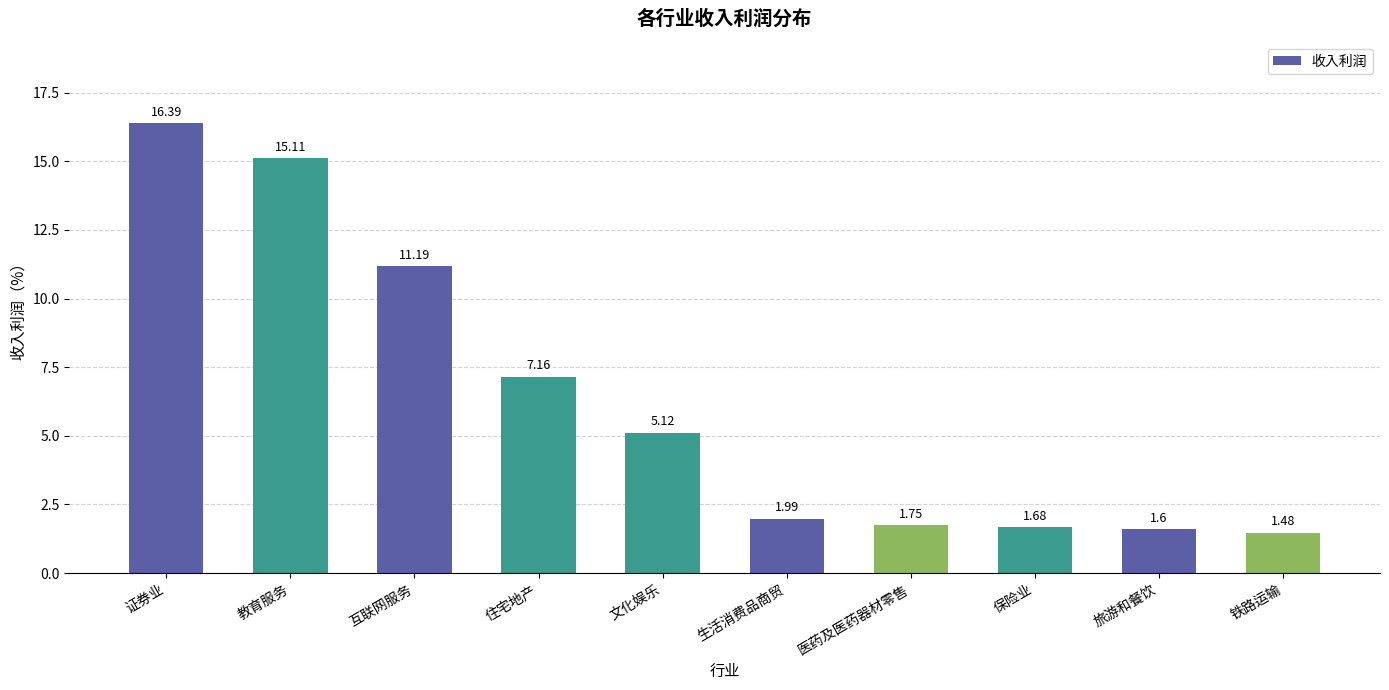

At which label does the data first exceed 5?

证券业